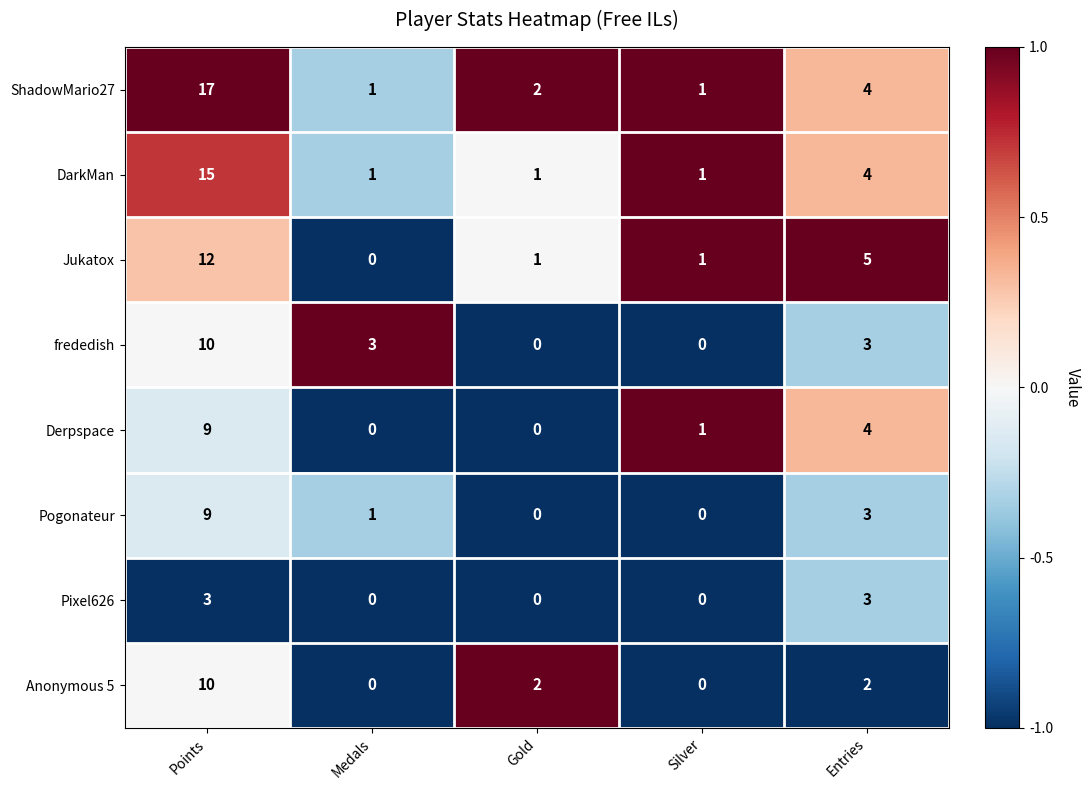

The Derpspace series shows 3 at Medals. True or false?

False